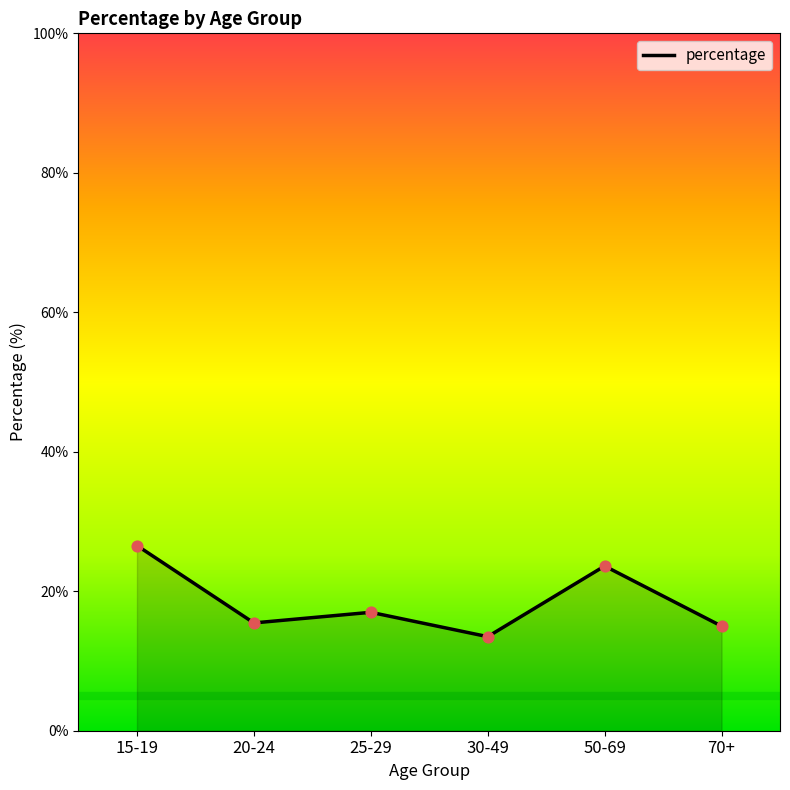

What is the change in value from 15-19 to 50-69?

-2.9